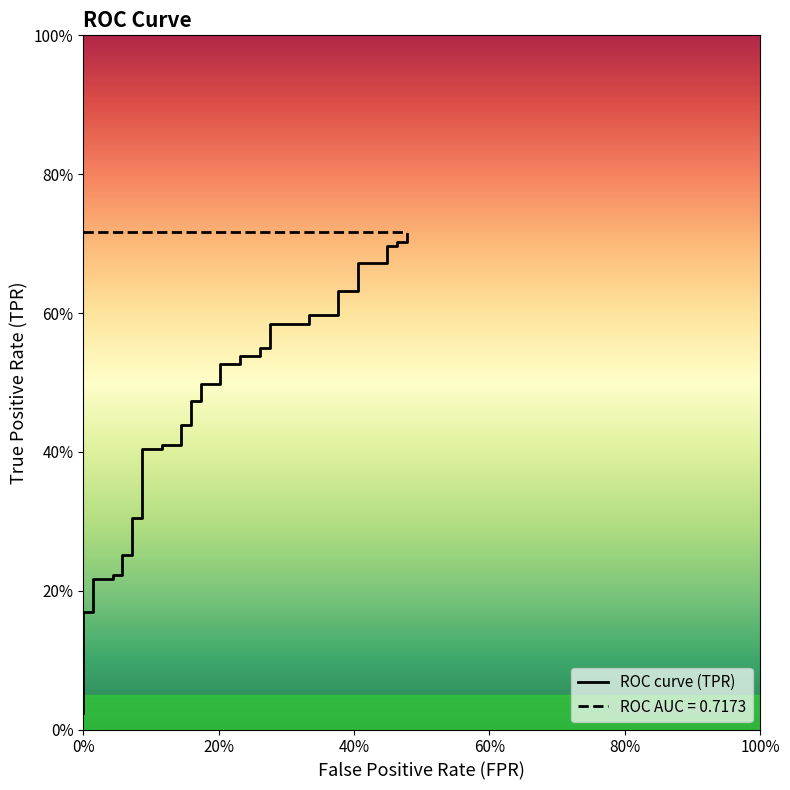

What is the sum of all values?

18.5